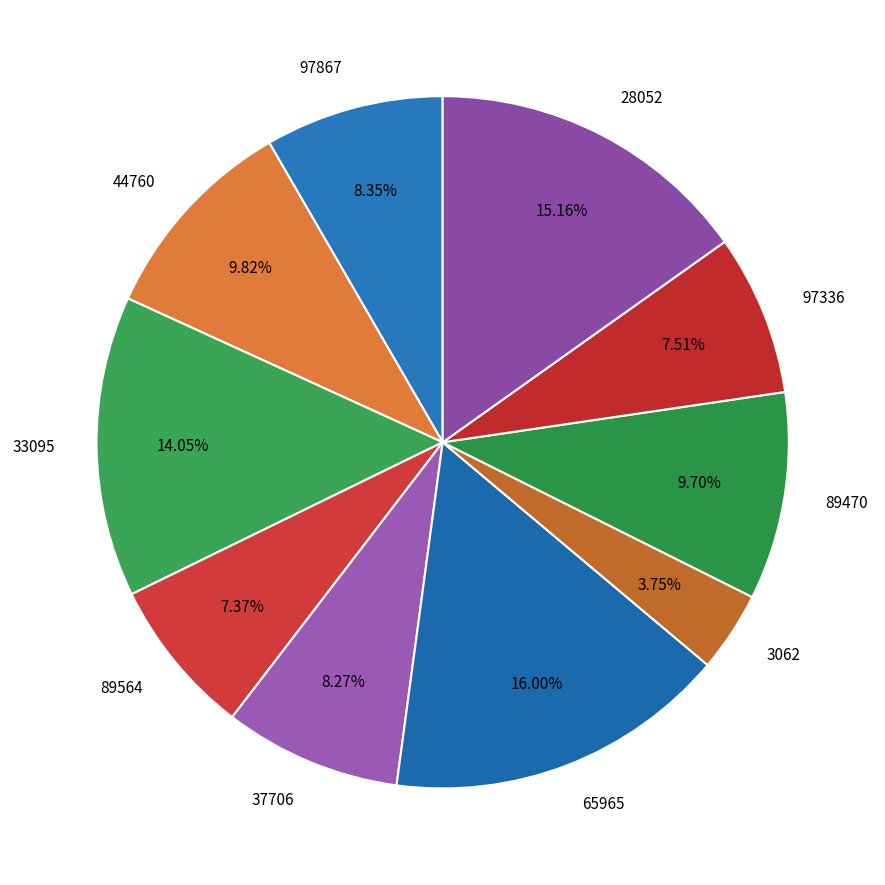

To the nearest percent, what is the average slice percentage?

10%